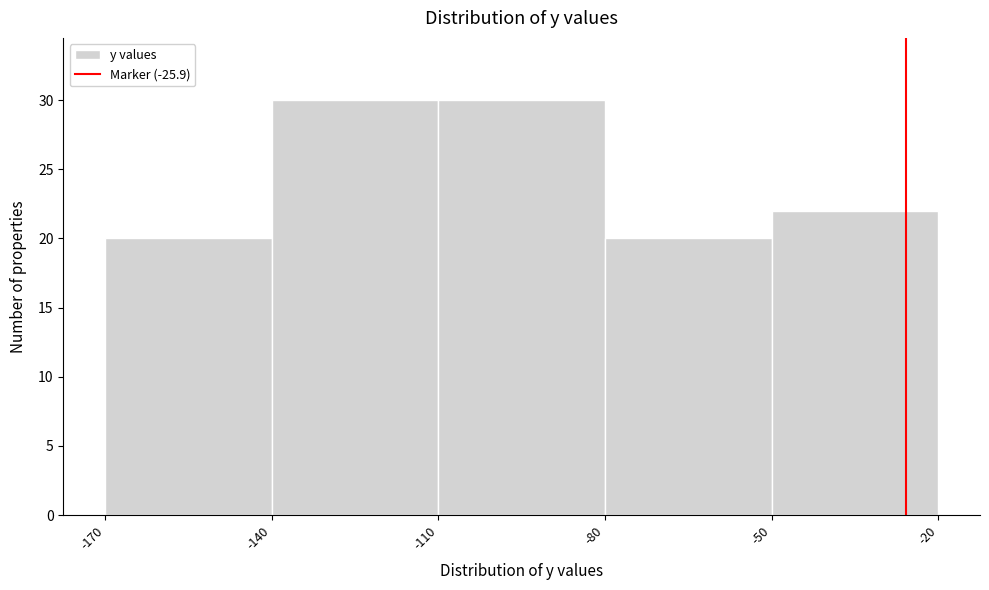

Reading left to right, list every bar in this chart as the range it spans on the x-axis followed by its height. The values are not printed on the chart, so give them approximately, as read against the axis.

-170 to -140: 20
-140 to -110: 30
-110 to -80: 30
-80 to -50: 20
-50 to -20: 22